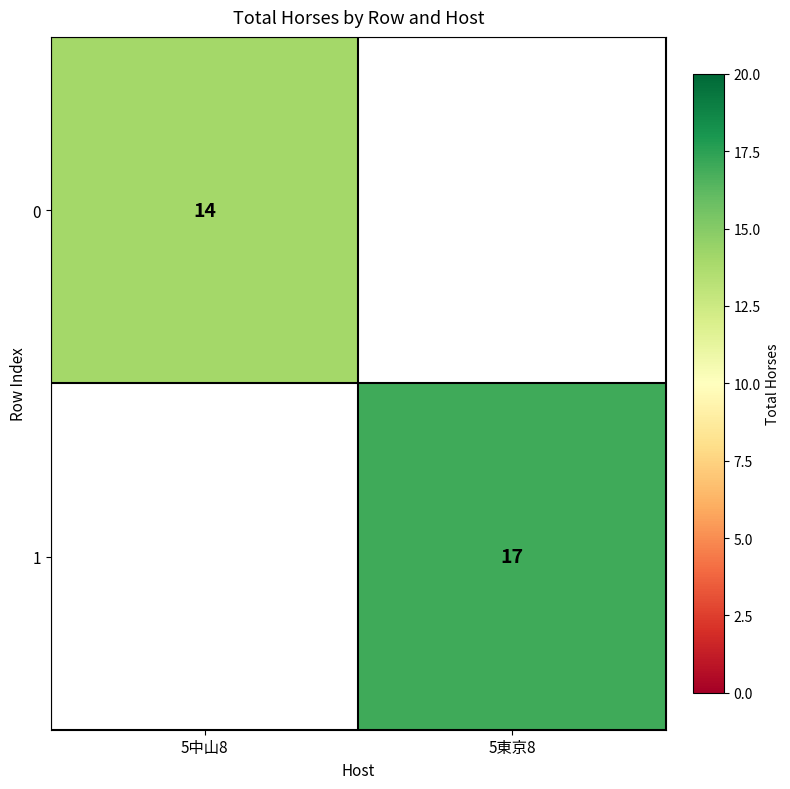

The 1 series shows 17 at 5東京8. True or false?

True